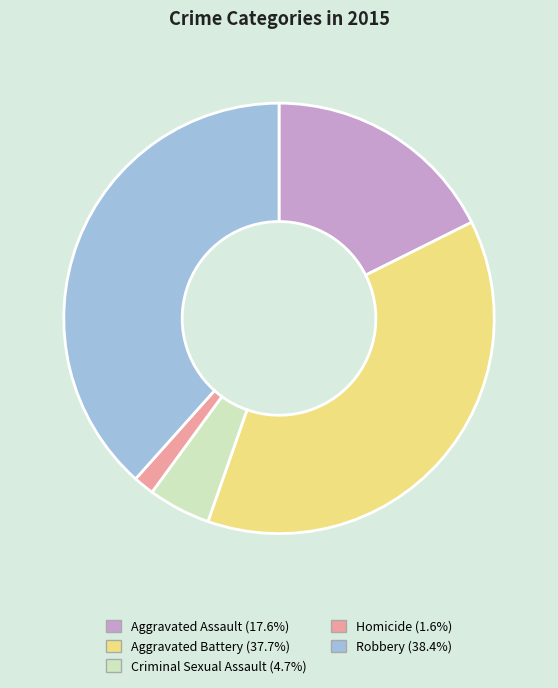

Rank the categories by value from highest to lowest.

Robbery, Aggravated Battery, Aggravated Assault, Criminal Sexual Assault, Homicide